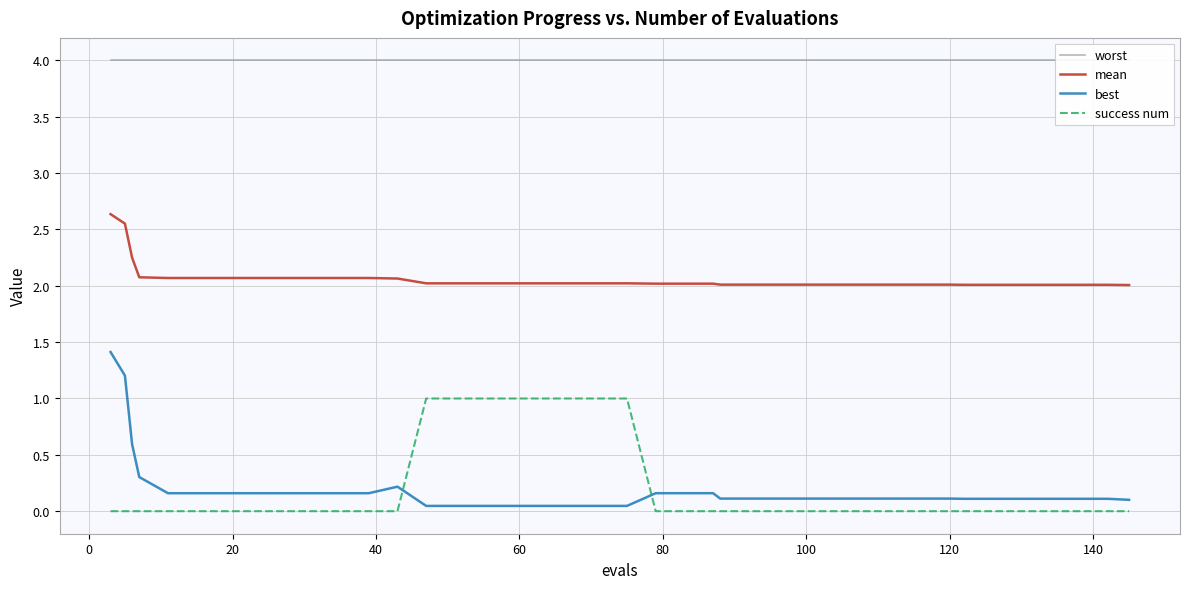

True or false: success num has more than 1 points higher than both neighbors.

False